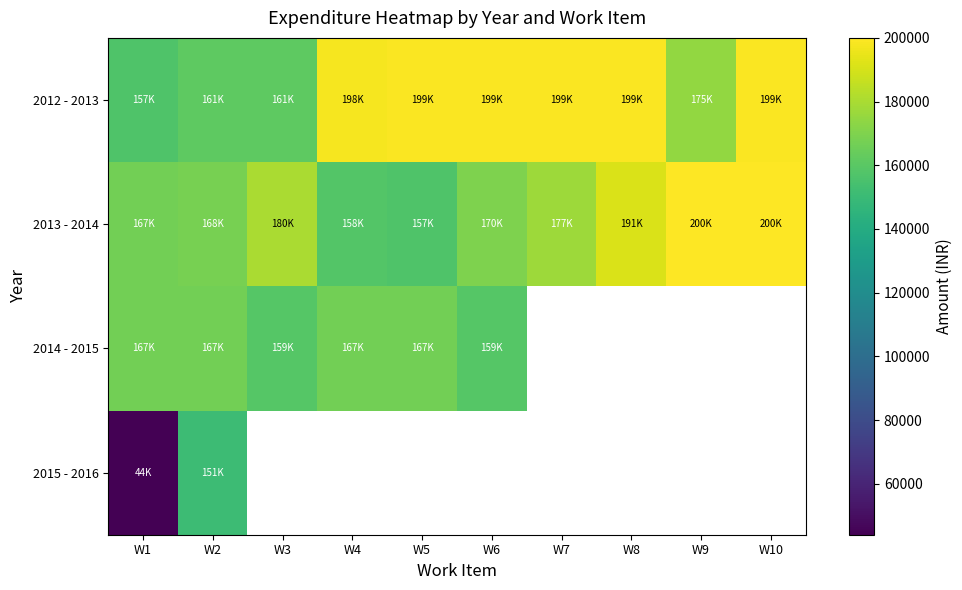

What is the maximum value shown in the chart?

200000.0